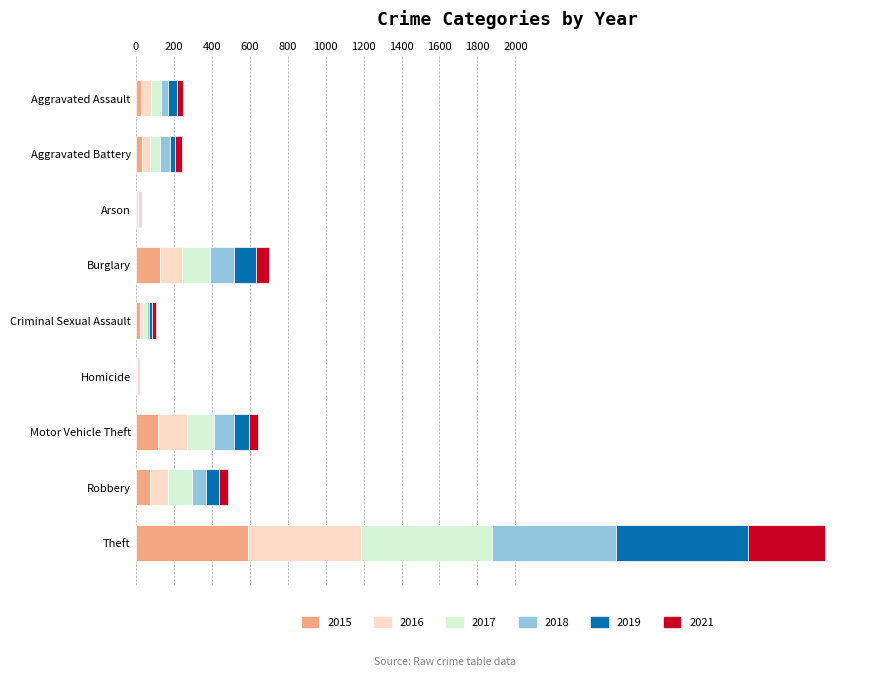

How many categories are shown in the chart?

9